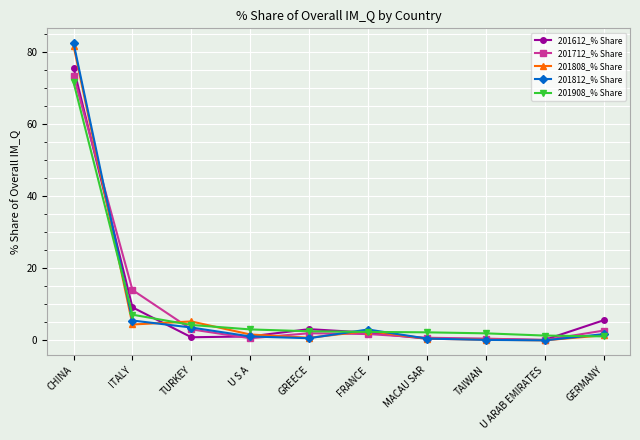

What is the sum of all 201808_% Share values?

98.2